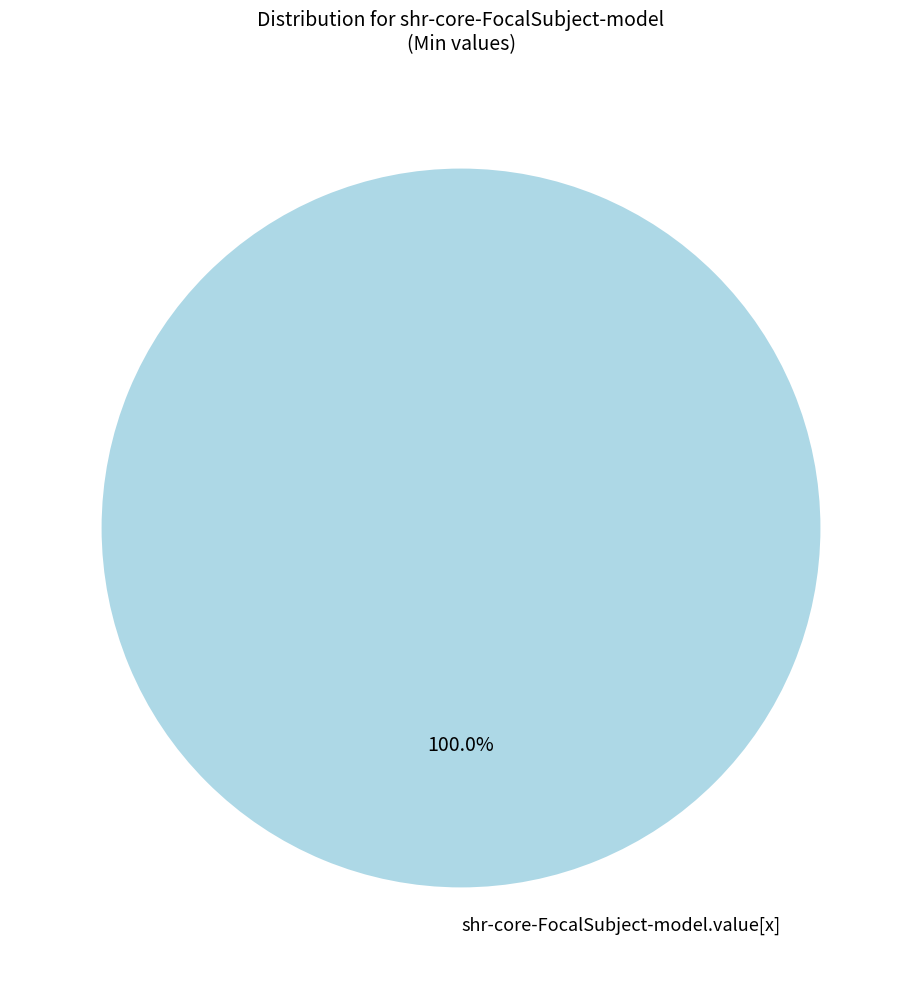

Rank the categories by value from lowest to highest.

shr-core-FocalSubject-model.value[x]